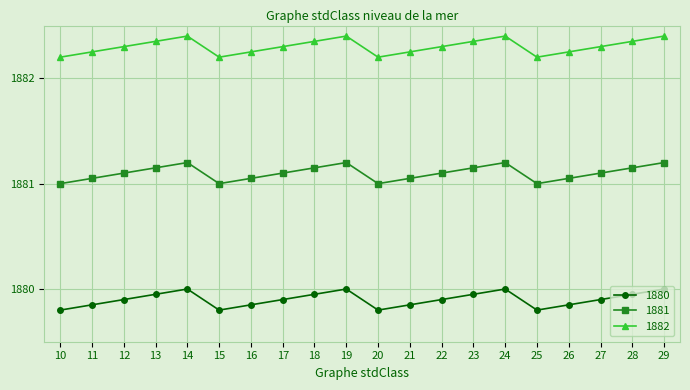

Rank the series by their average value, from highest to lowest.

1882, 1881, 1880